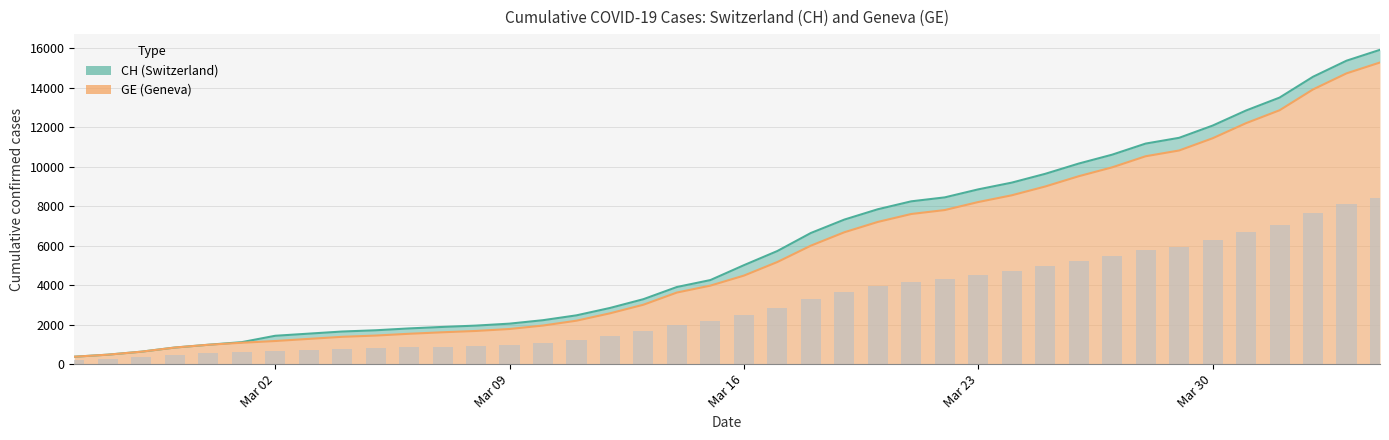

What is the difference between the maximum and second lowest values in the CH series?

15447